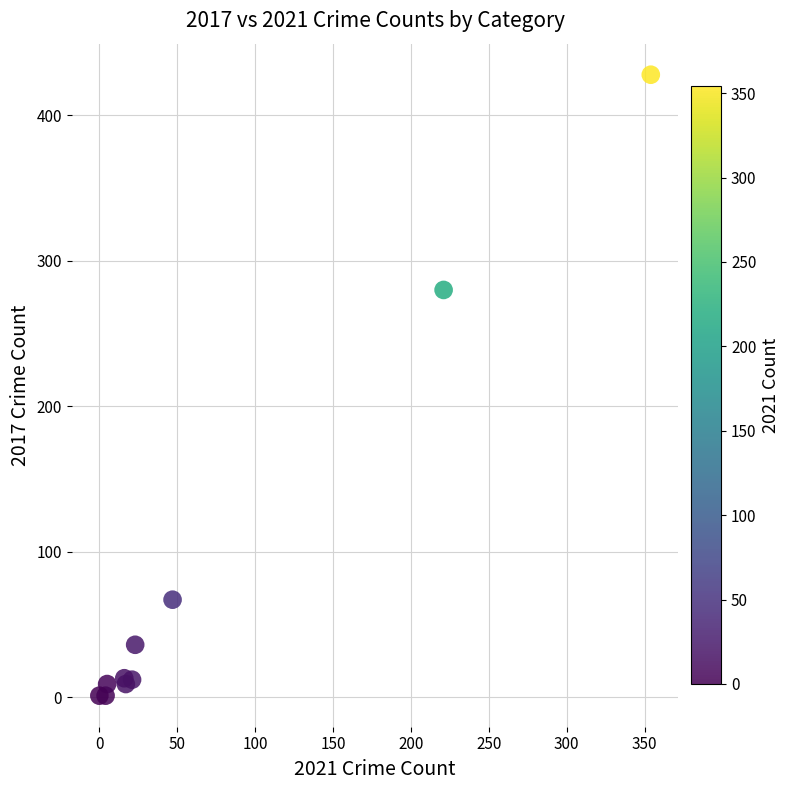

What Y value in the scatter plot is closest to 214?

280